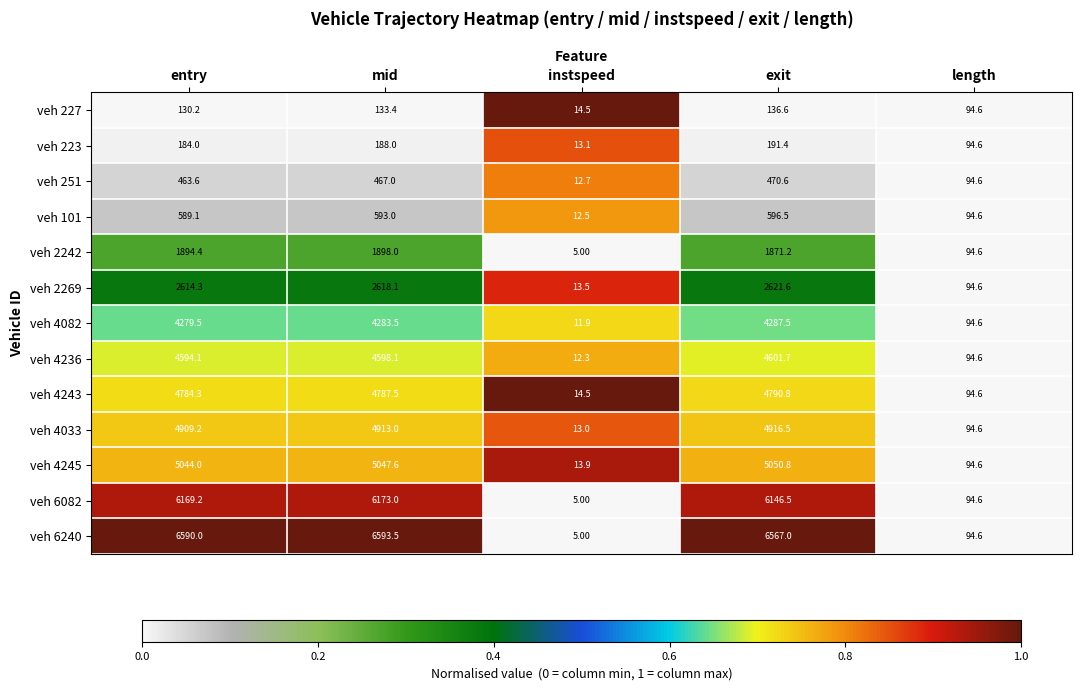

Which series has the largest range (max minus min)?

veh 6240